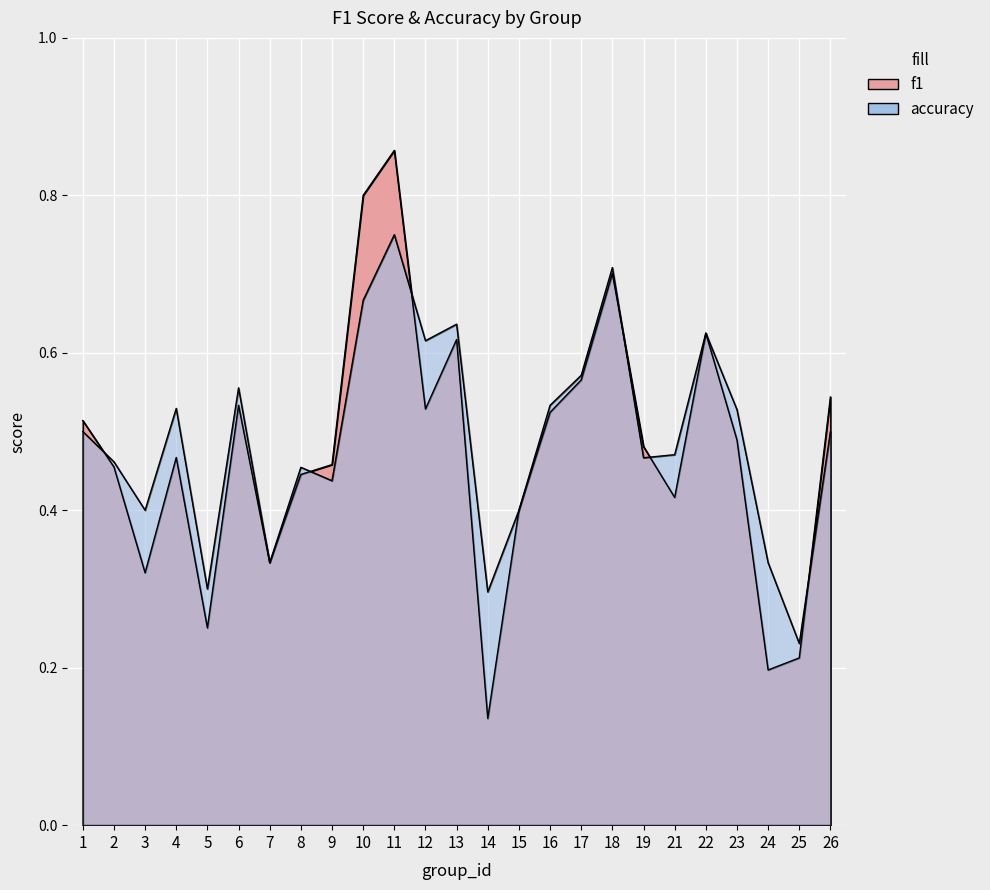

What is the value of the f1 point at the 17th from the left?

0.6